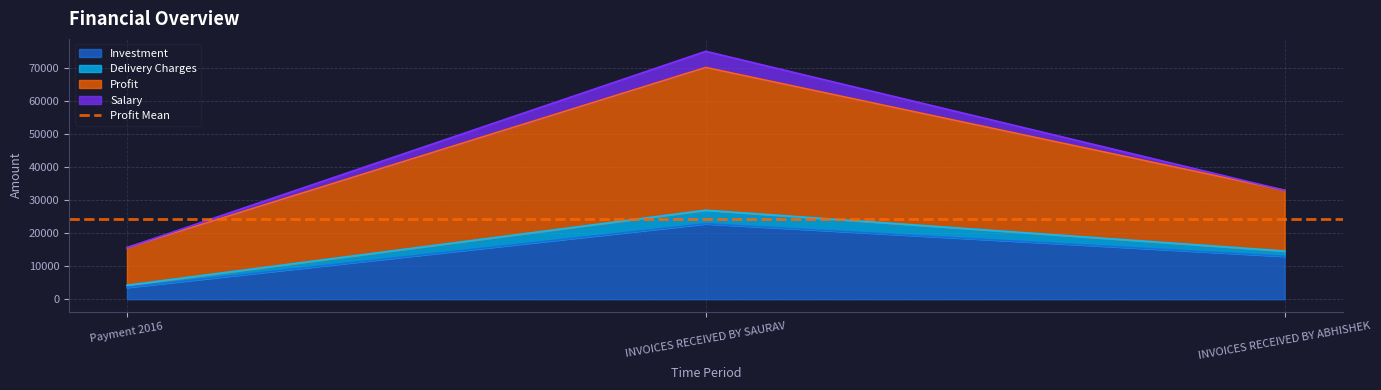

What is the value of the Investment point at the 3rd from the left?

12985